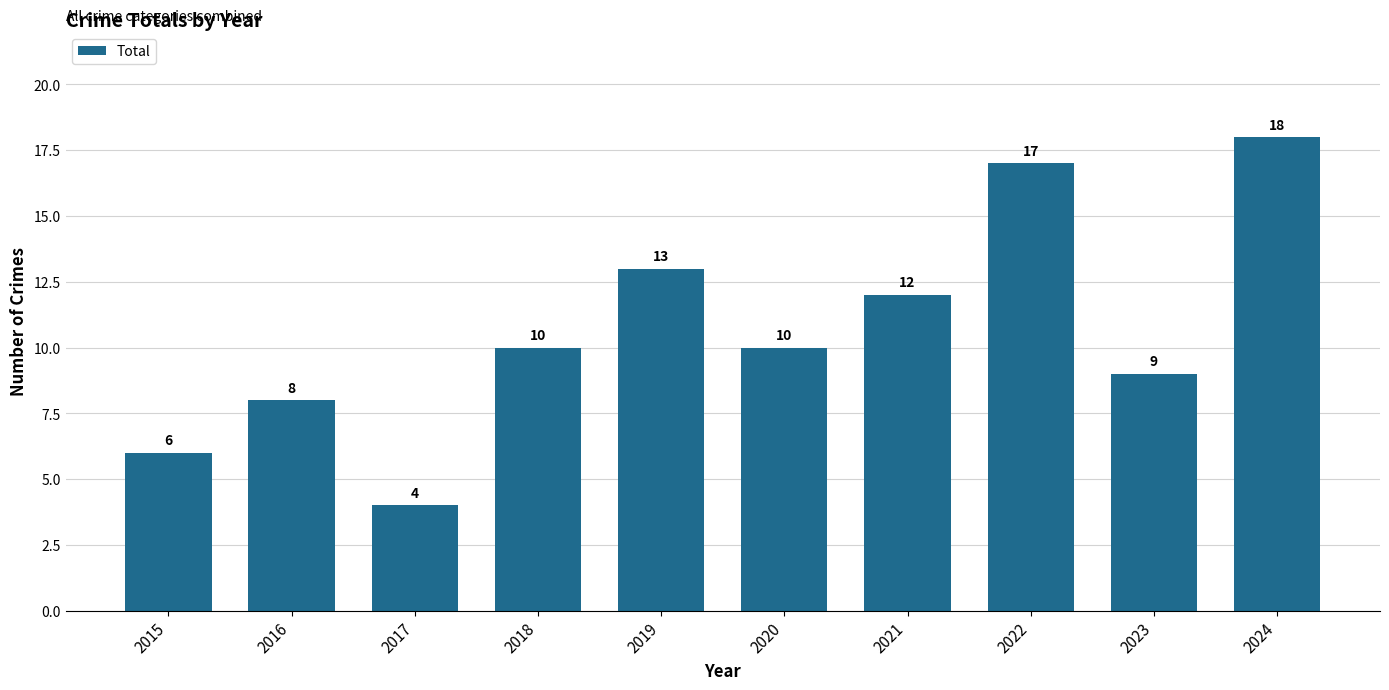

Between 2021 and 2024, which is larger?

2024